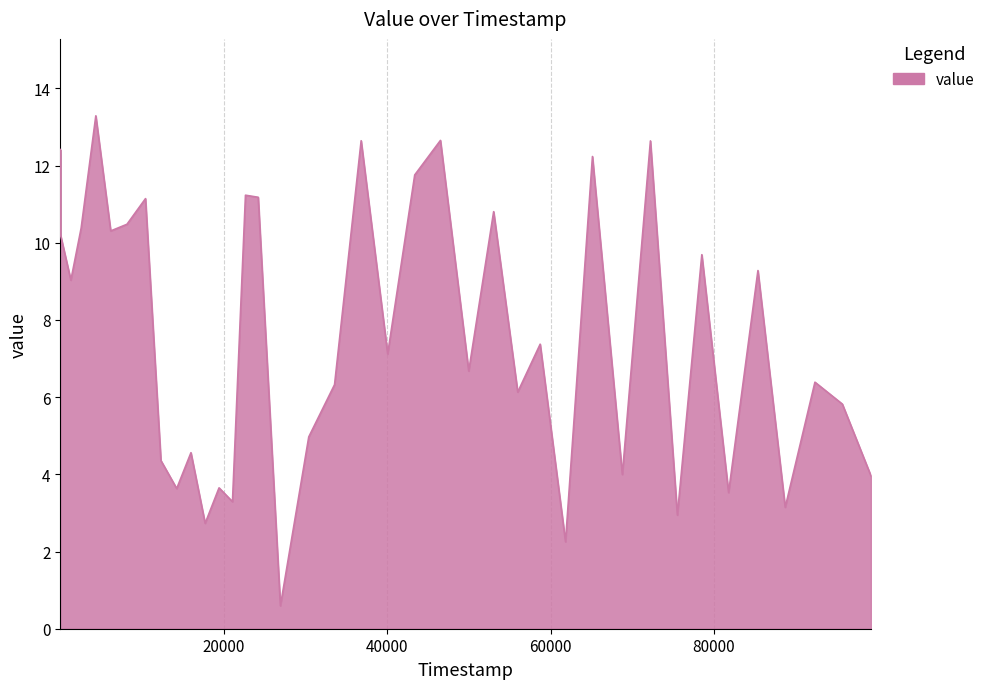

How many lines are shown in the chart?

1